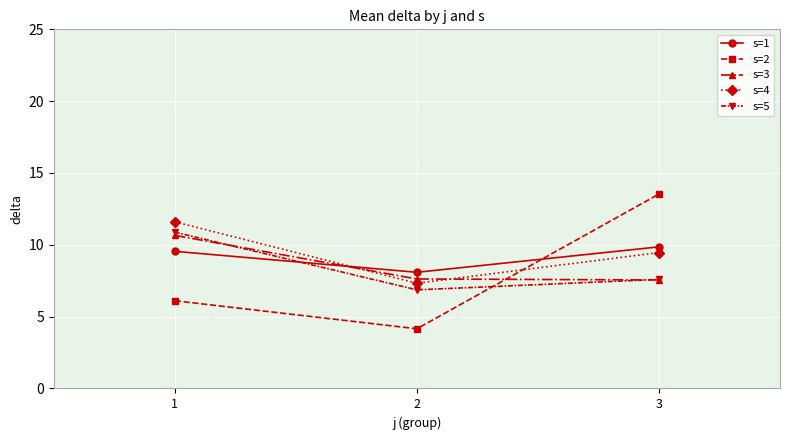

Is it true that s=5 equals 10.9 at 1?

True